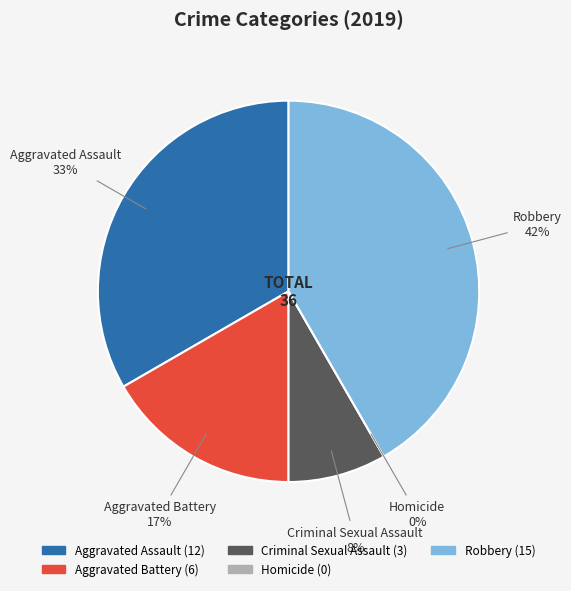

Does any single category account for the majority?

No